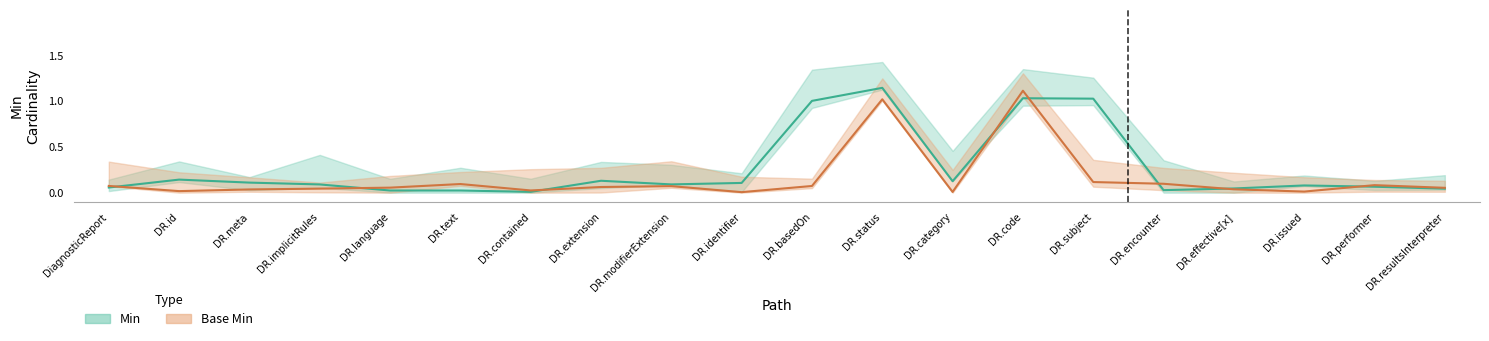

Count the number of data series in this chart.

2